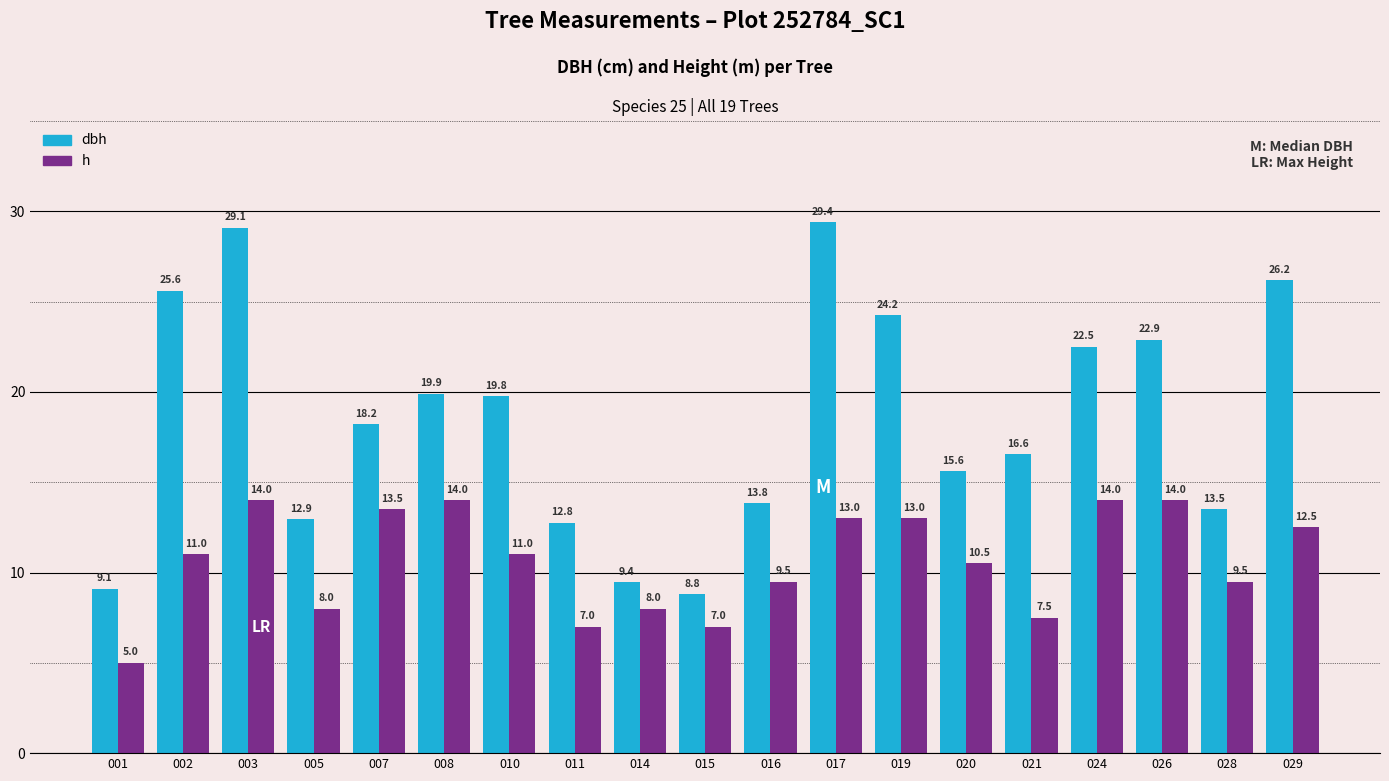

Which label corresponds to the smallest value in the chart?

001